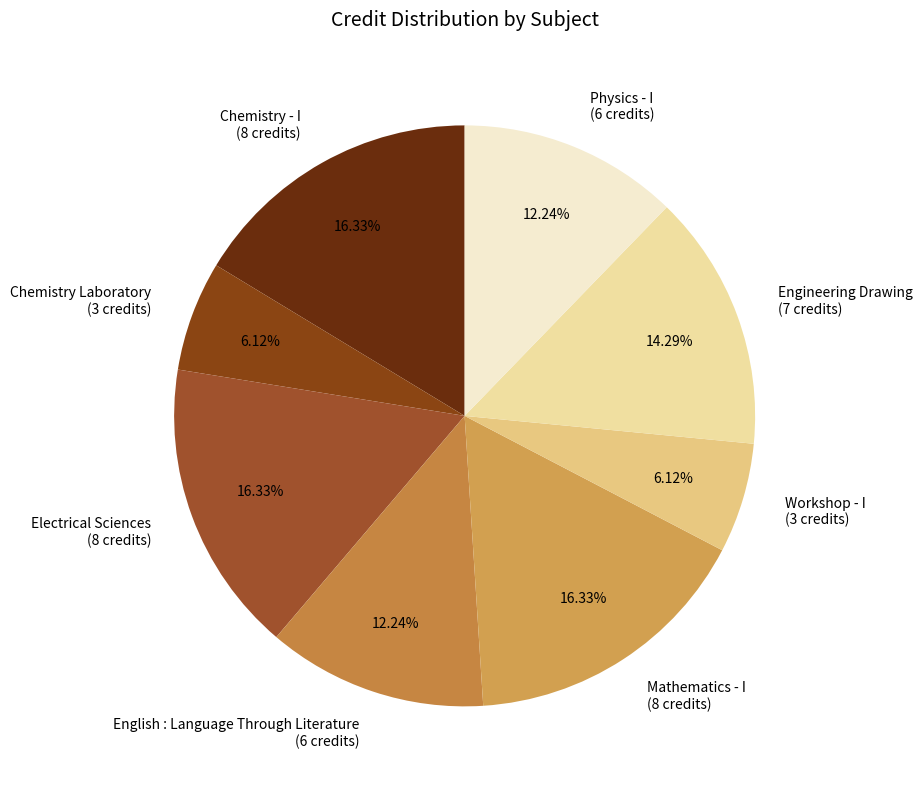

To the nearest percent, what percentage of the pie is Mathematics - I?

16%